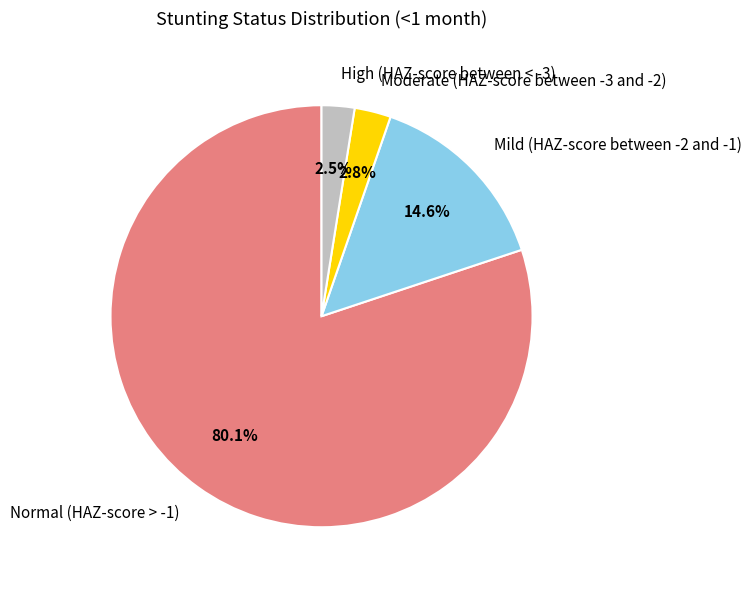

The Normal (HAZ-score > -1) slice represents 80% of the pie. True or false?

True